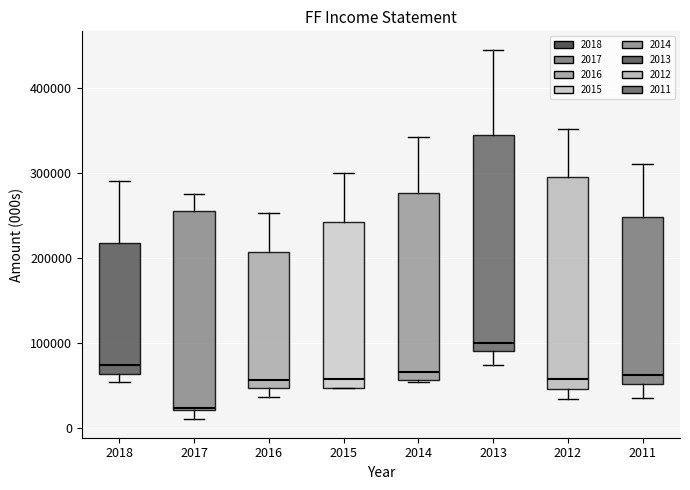

Reading left to right, transcribe this box plot: for each box, give where its median line is, the range the box spans, and where its two whiskers end, as read against the y-axis. The values are not printed on the chart, so give them approximately, as read against the axis.

2018: median 70000, box 60000 to 220000, whiskers 50000 to 290000
2017: median 20000 (just above the box's lower edge), box 20000 to 250000, whiskers 10000 to 280000
2016: median 60000, box 50000 to 210000, whiskers 40000 to 250000
2015: median 60000, box 50000 to 240000, whiskers 50000 to 300000
2014: median 70000, box 60000 to 280000, whiskers 50000 to 340000
2013: median 100000, box 90000 to 340000, whiskers 70000 to 440000
2012: median 60000, box 50000 to 290000, whiskers 30000 to 350000
2011: median 60000, box 50000 to 250000, whiskers 30000 to 310000